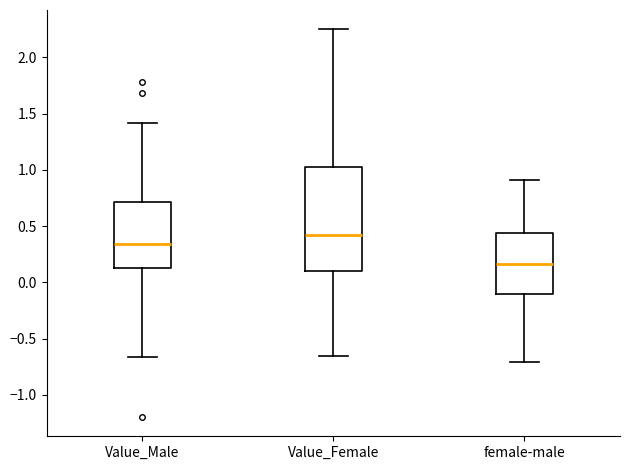

Reading left to right, transcribe this box plot: for each box, give where its median line is, the range the box spans, and where its two whiskers end, as read against the y-axis. The values are not printed on the chart, so give them approximately, as read against the axis.

Value_Male: median 0.35, box 0.10 to 0.70, whiskers -0.65 to 1.40
Value_Female: median 0.40, box 0.10 to 1.00, whiskers -0.65 to 2.25
female-male: median 0.15, box -0.10 to 0.45, whiskers -0.70 to 0.90